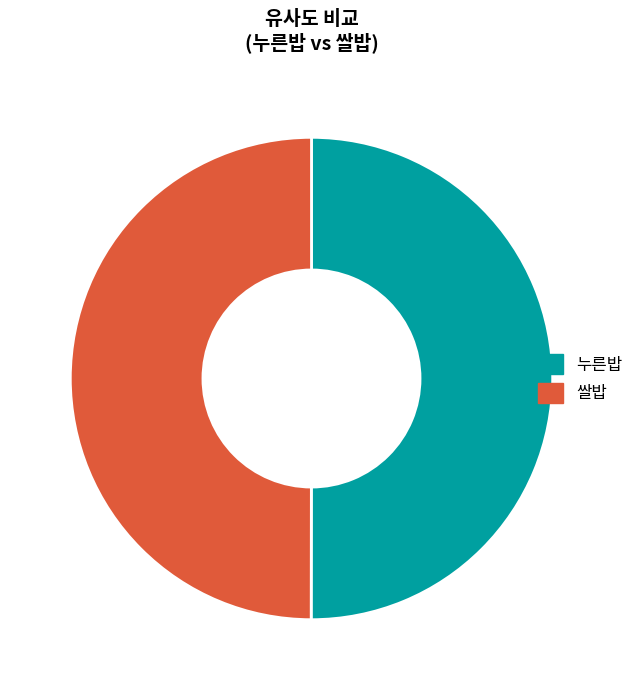

Combined, do 쌀밥 and 누른밥 account for over 50%?

Yes